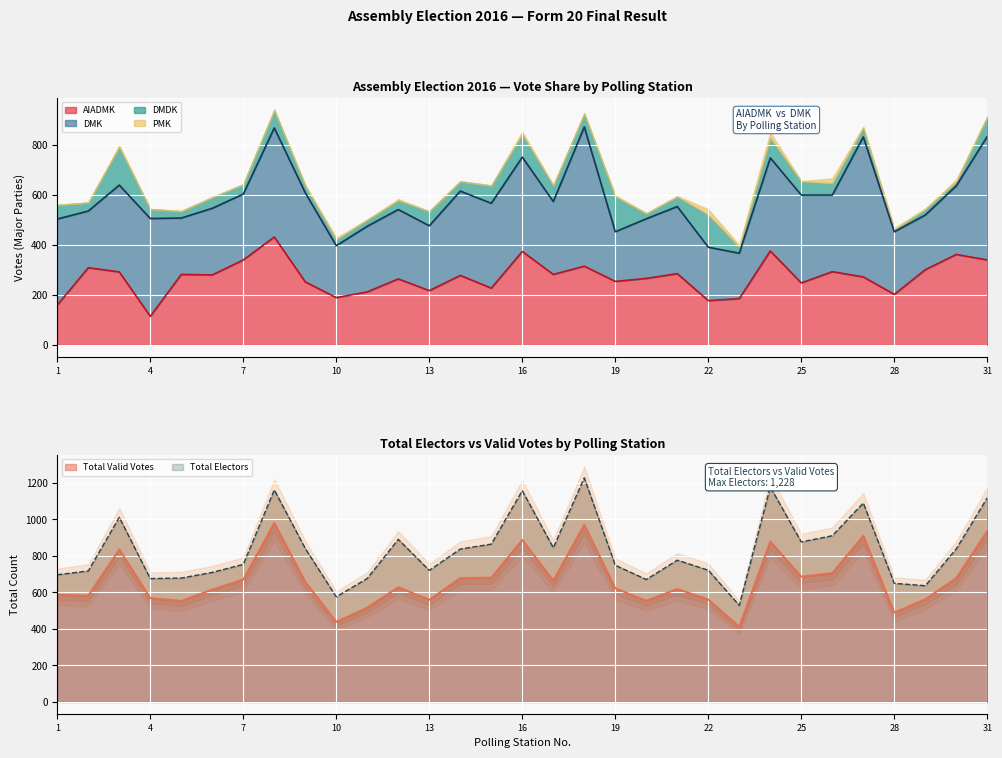

Where is the first local maximum for Total Valid Votes?

3